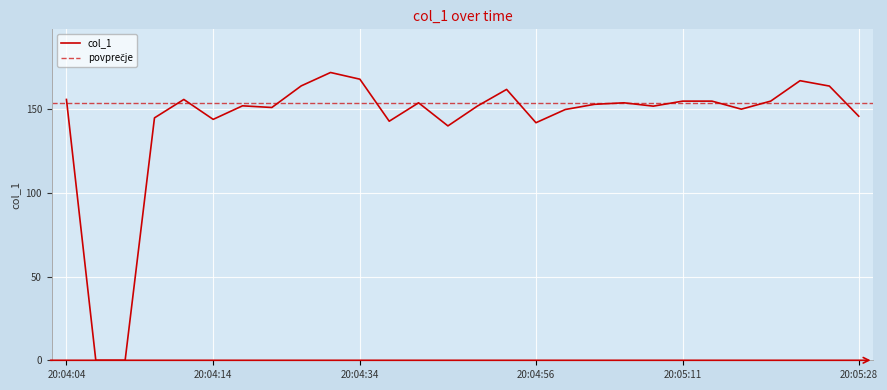

What is the label of the 11th point from the left?

20:04:34